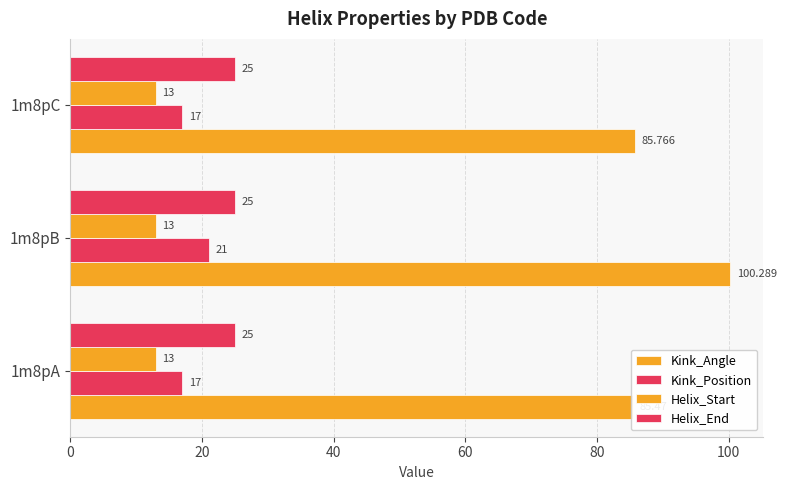

What is the sum of all Kink_Angle values?

271.5